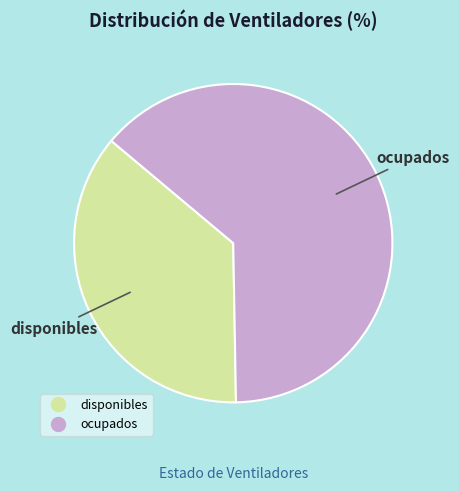

Rank the categories by value from lowest to highest.

disponibles, ocupados